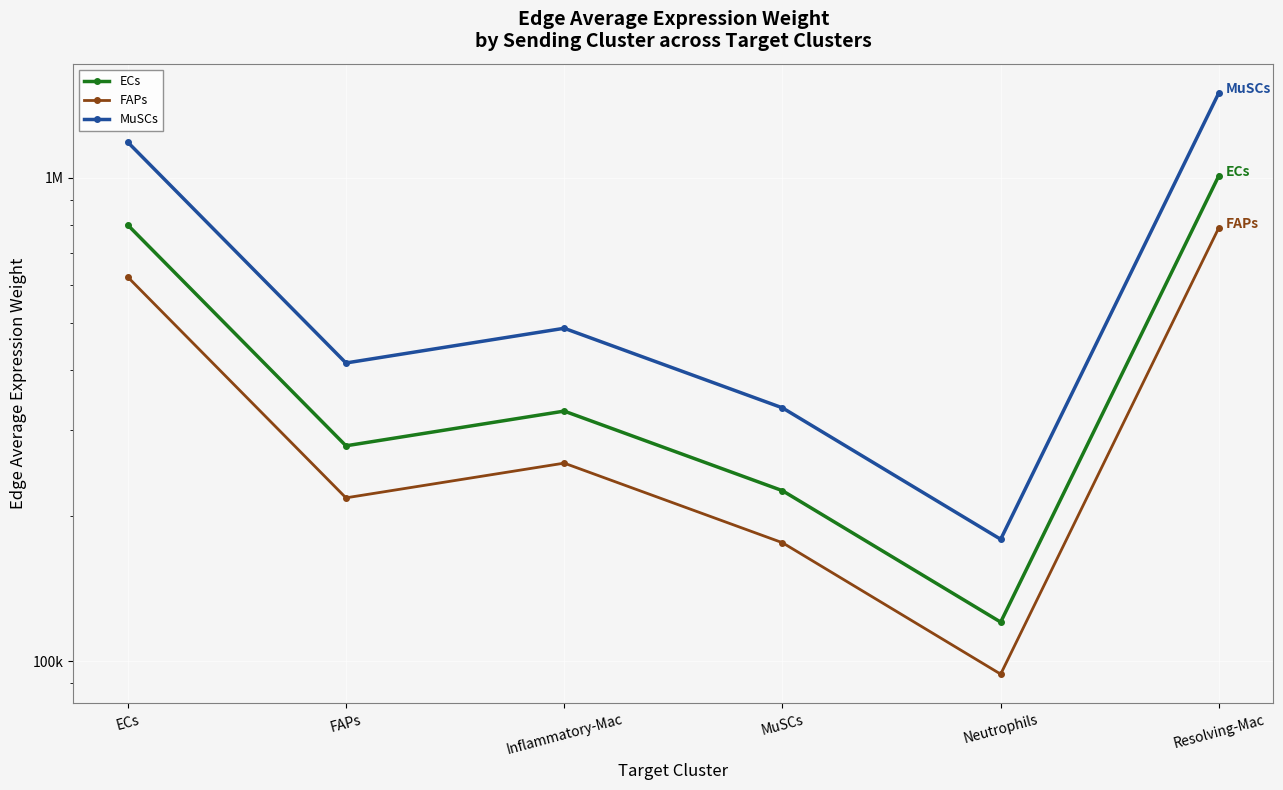

How many interior local peaks does the MuSCs series have?

1